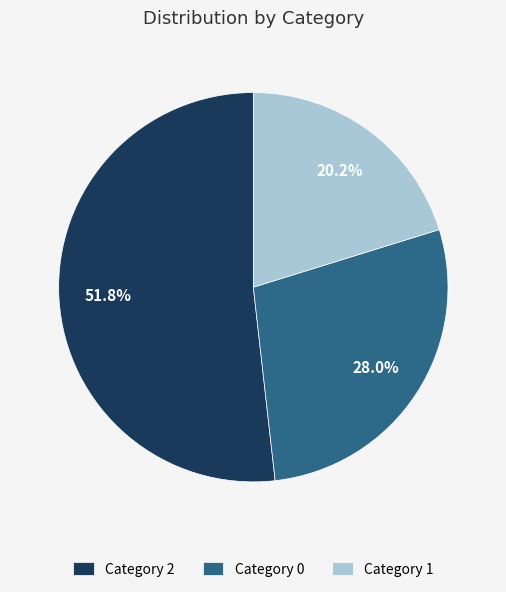

Which slice is the smallest?

Category 1